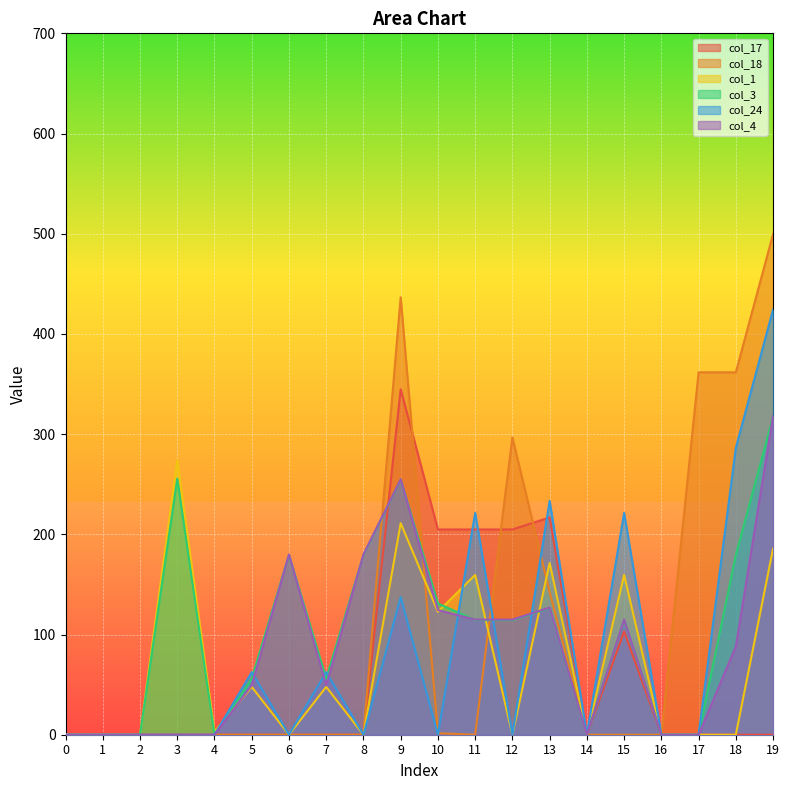

List the labels in order of col_24 value, largest first.

19, 18, 13, 11, 15, 9, 5, 7, 0, 1, 2, 3, 4, 6, 8, 10, 12, 14, 16, 17